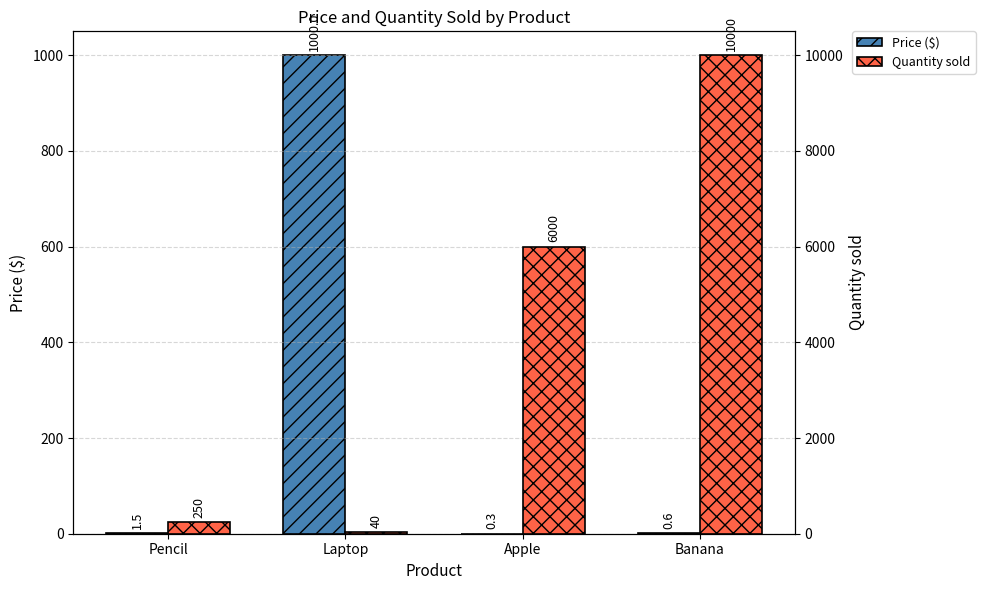

Which series has the widest spread of values?

Quantity sold